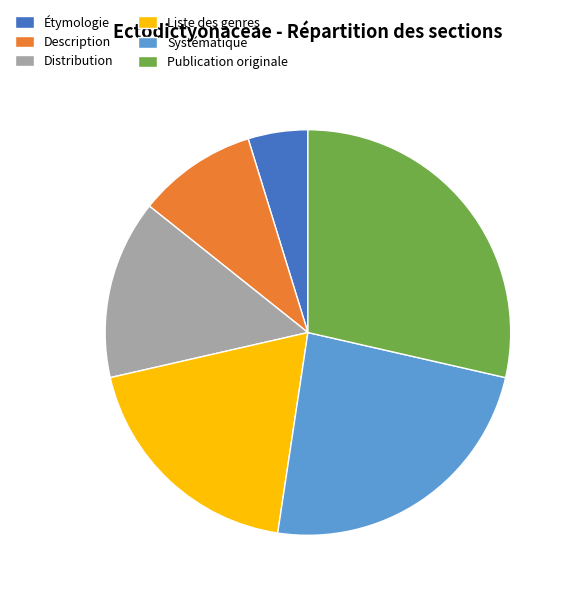

Combined, do Liste des genres and Systématique account for over 50%?

No